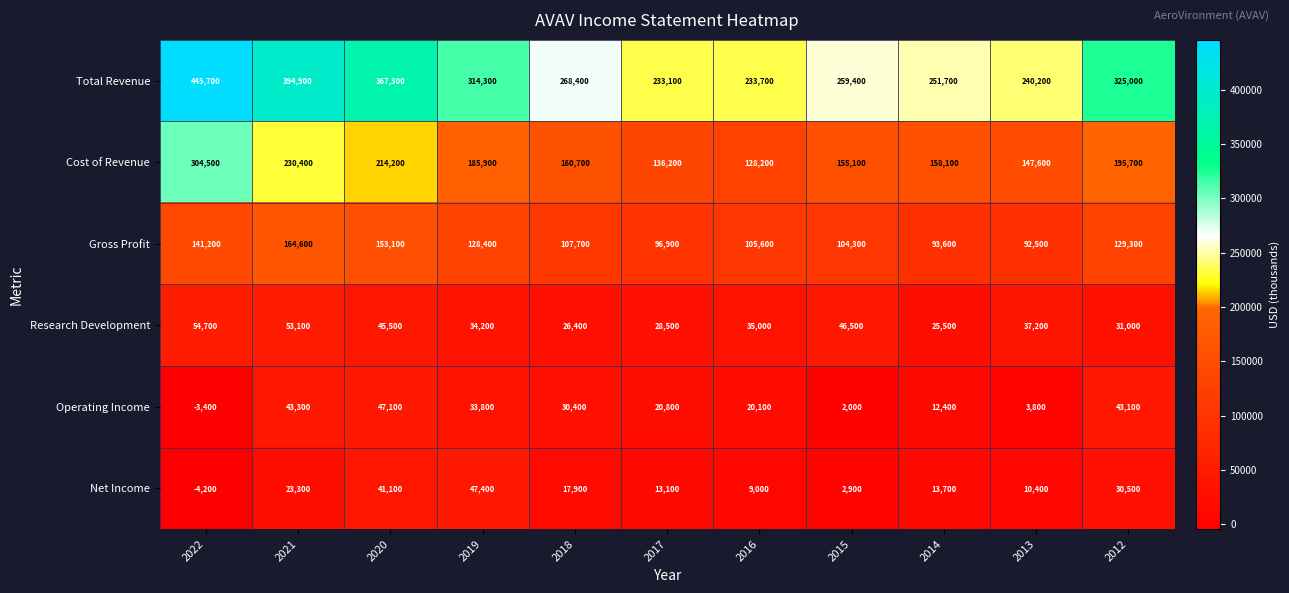

How many values in the Total Revenue series are below 268400?

5